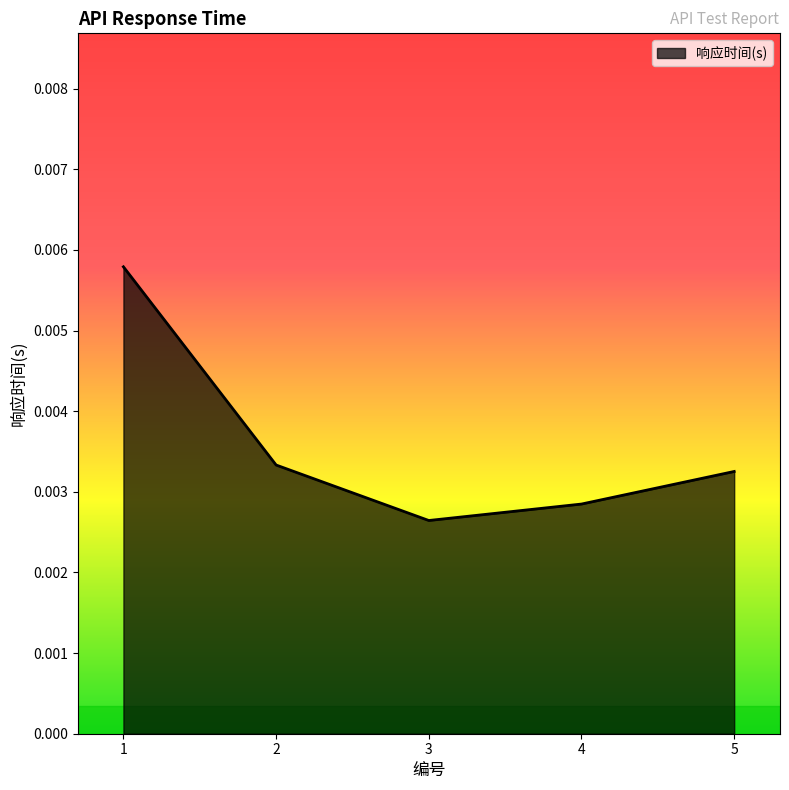

How many values are between 0 and 1?

5